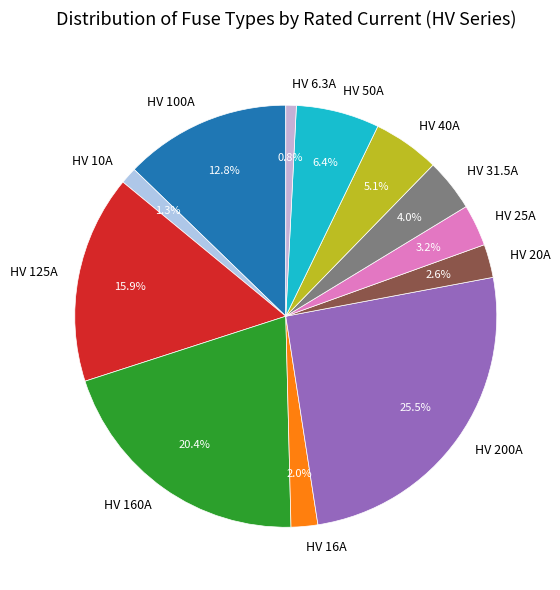

To the nearest percent, what is the combined percentage of HV 100A and HV 25A?

16%